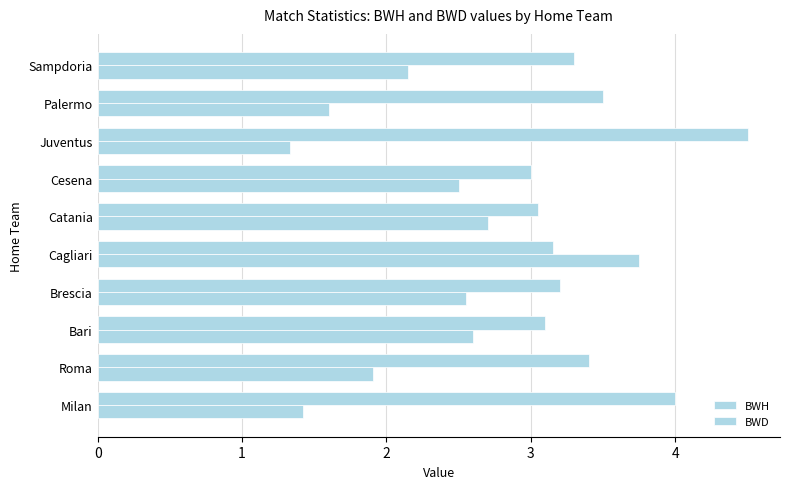

How many data points in BWD are above 3?

9